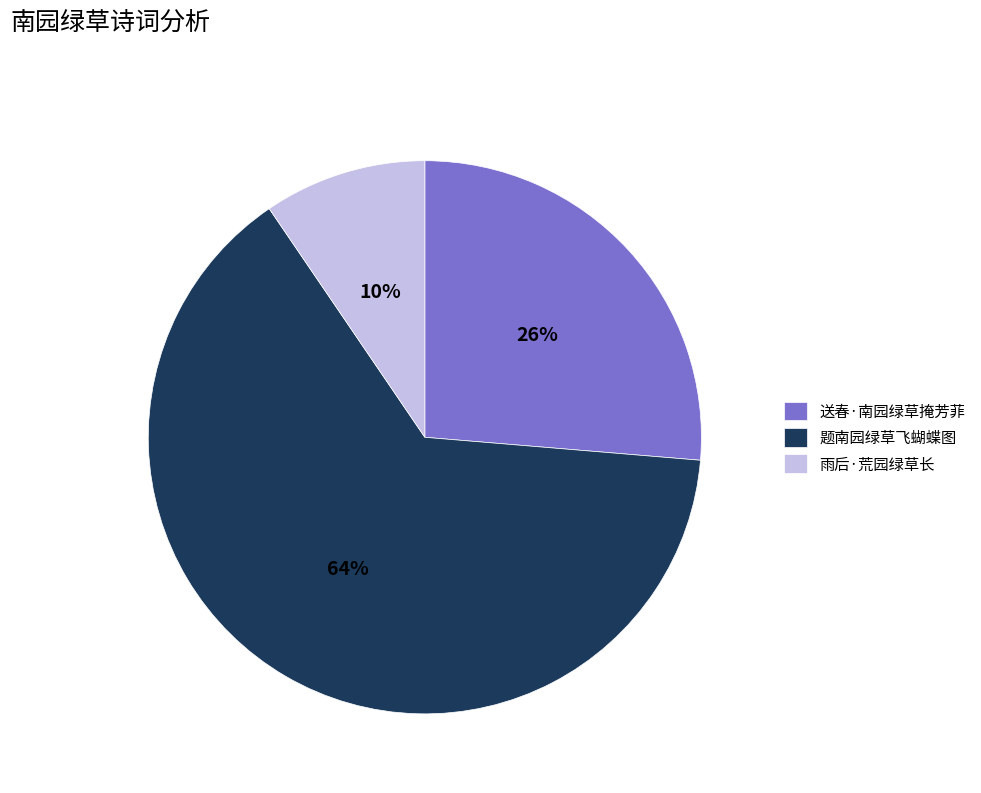

True or false: 雨后·荒园绿草长 accounts for 20% of the total.

False